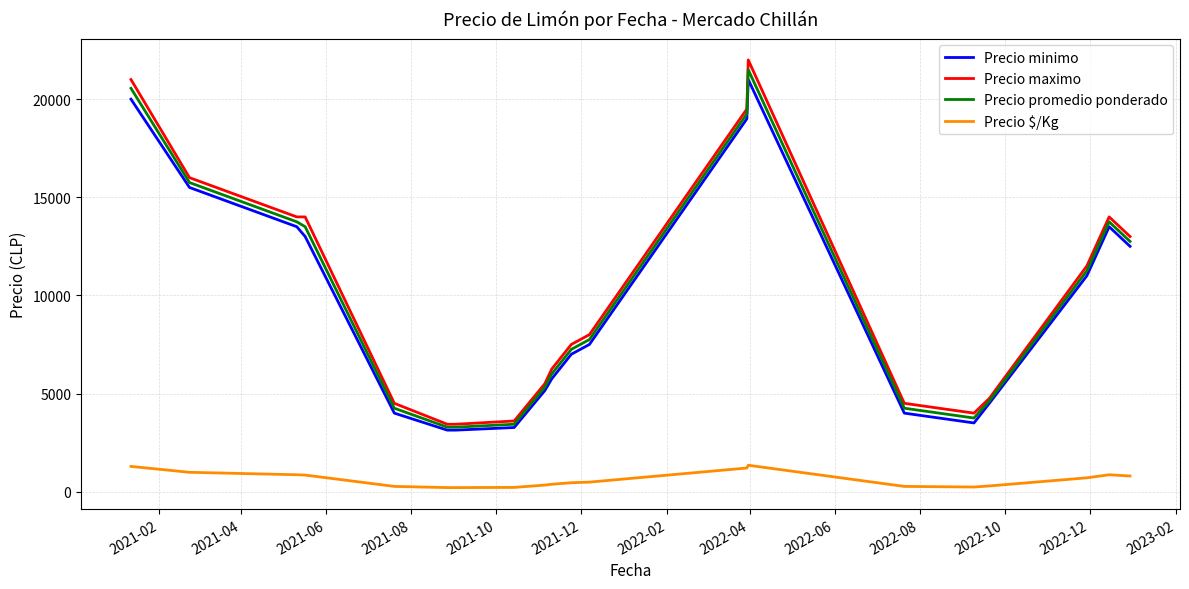

Which series has the widest spread of values?

Precio maximo